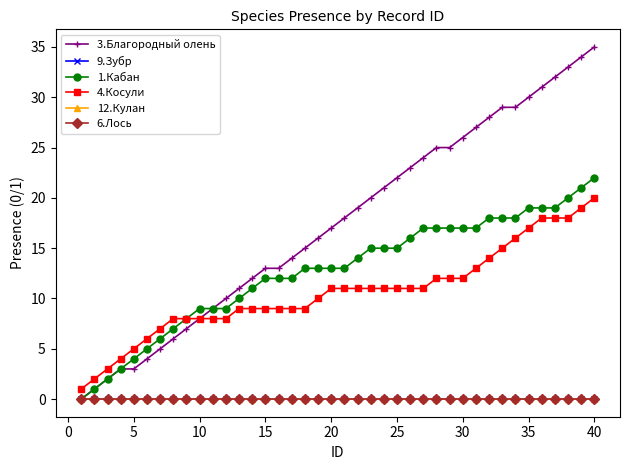

Does the chart display data point markers on the line(s)?

Yes